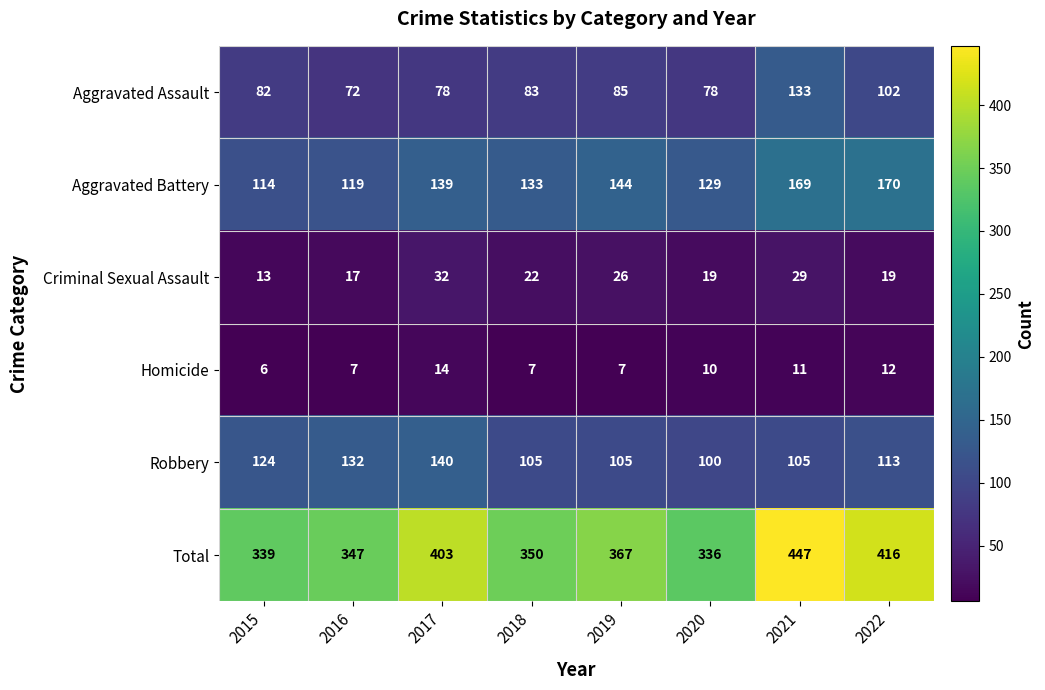

What is the maximum value shown in the chart?

447